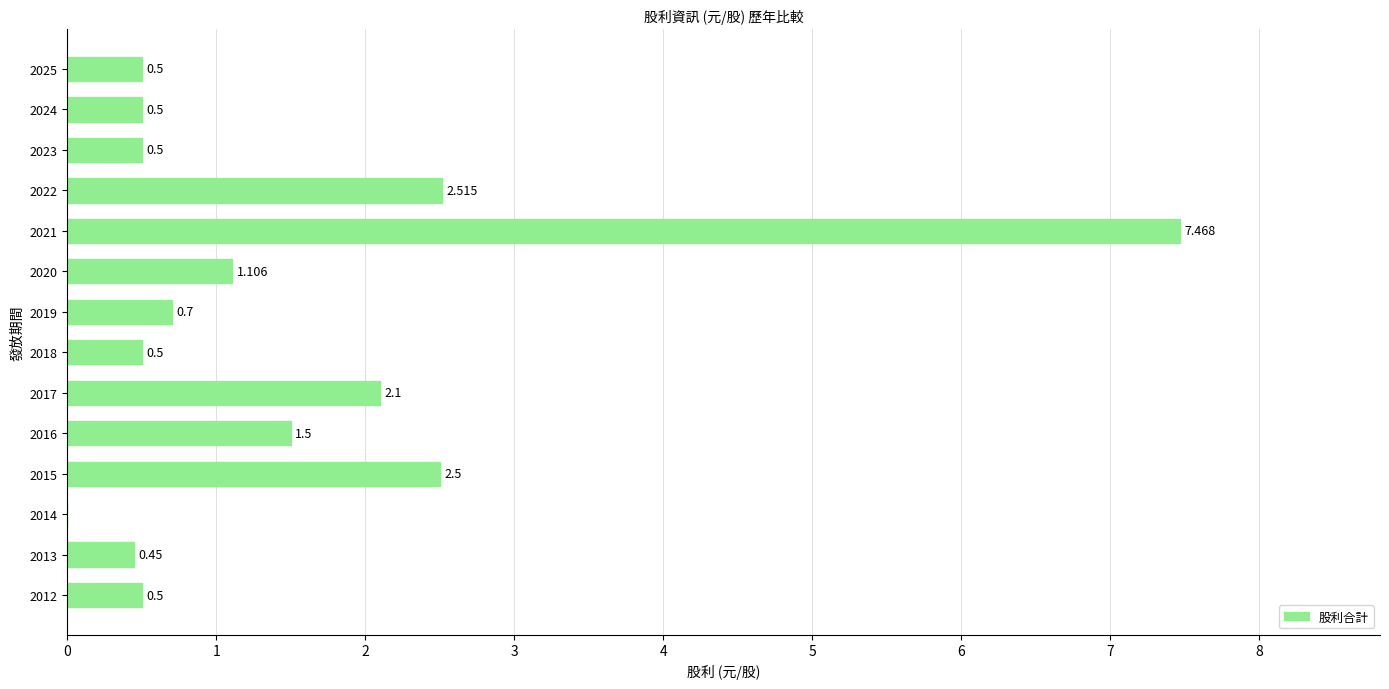

What is the difference between the second highest and minimum values?

2.5